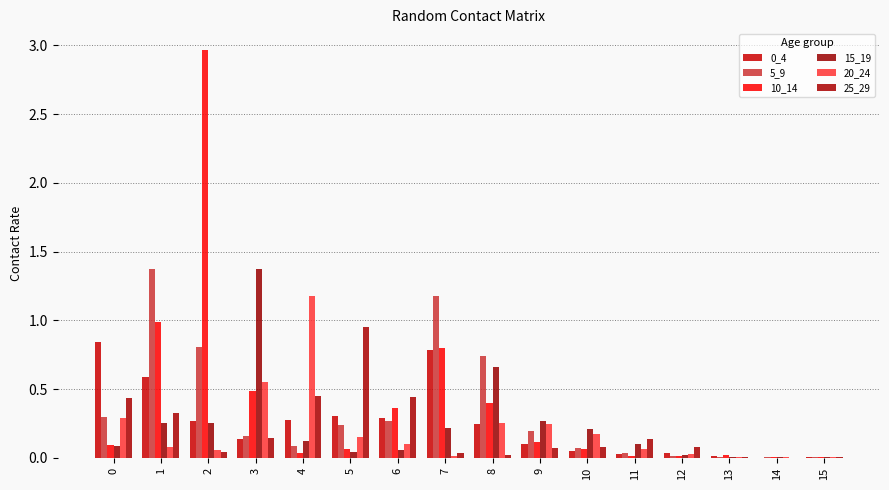

Are the bars horizontal?

No